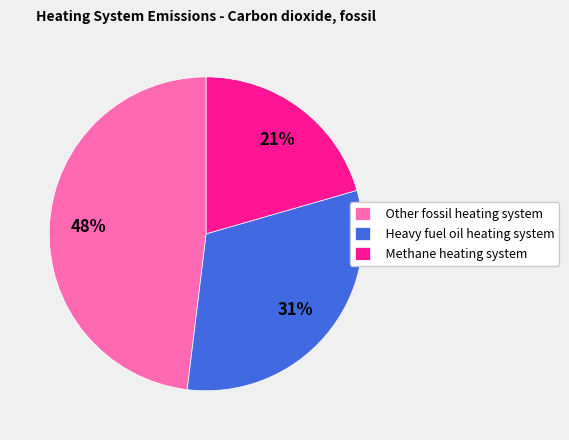

To the nearest percent, what portion does Heavy fuel oil heating system represent?

31%